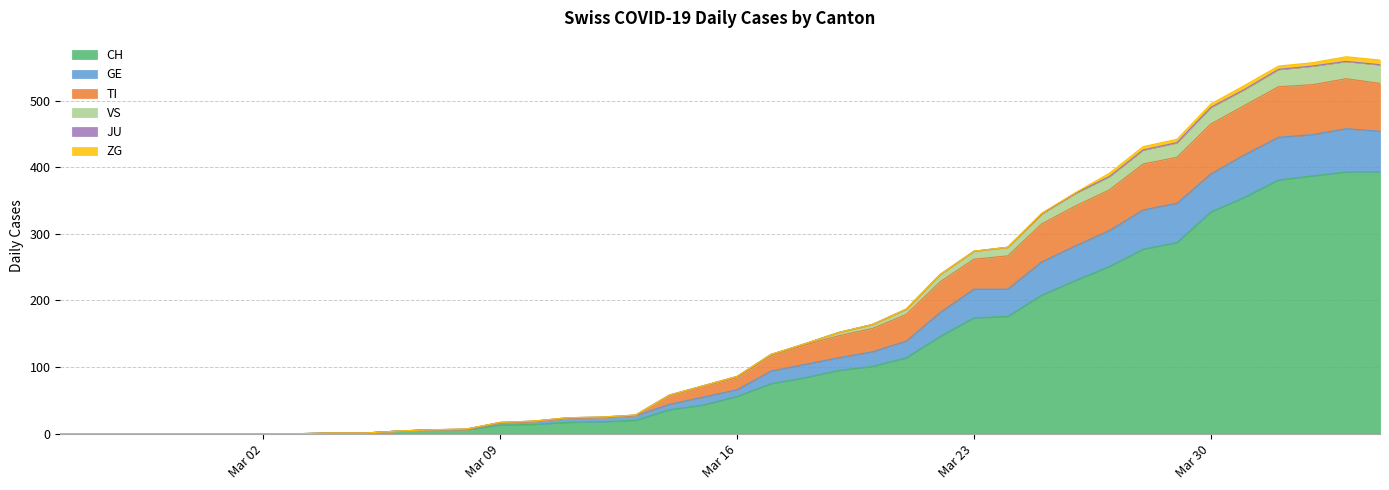

What is the difference between the maximum and minimum values in the CH series?

393